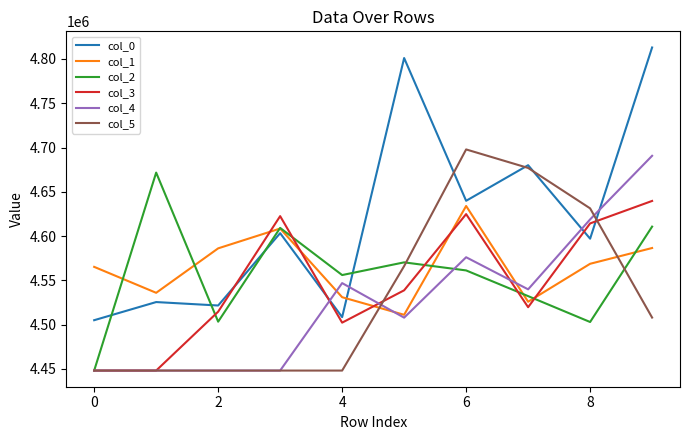

Which series has the largest total across all categories?

col_0